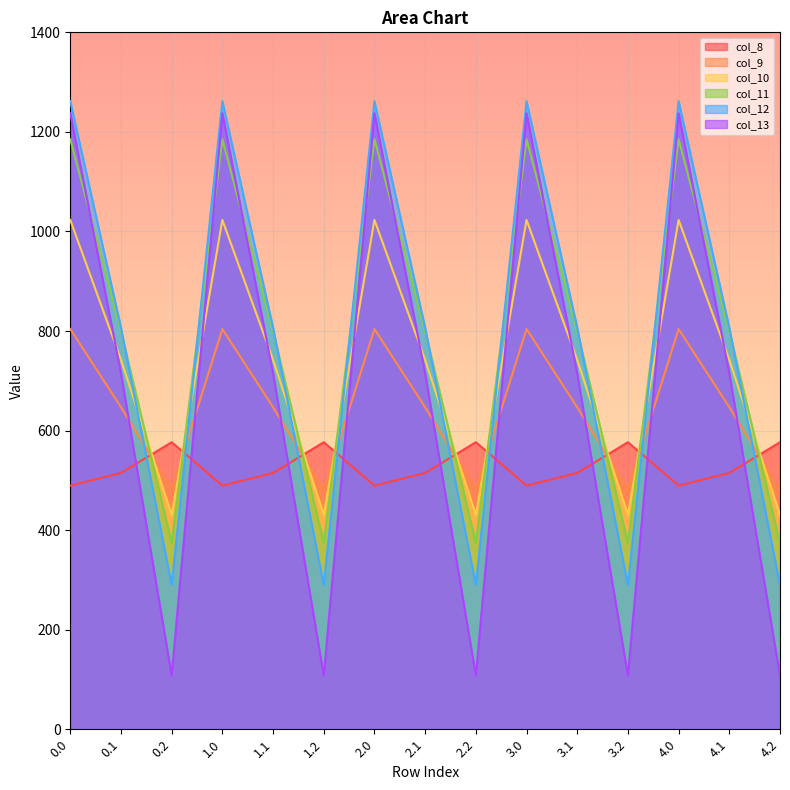

Is it true that col_10 equals 472.1 at 3.1?

False